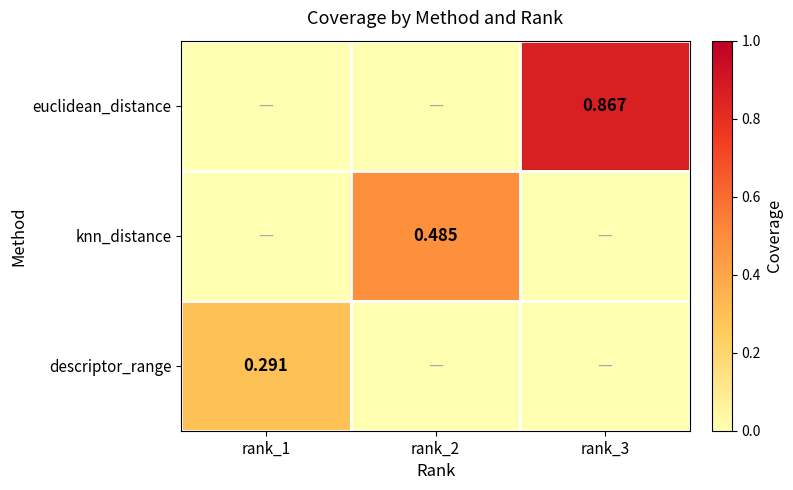

Is the value of euclidean_distance at rank_3 greater than the value of knn_distance at rank_2?

Yes